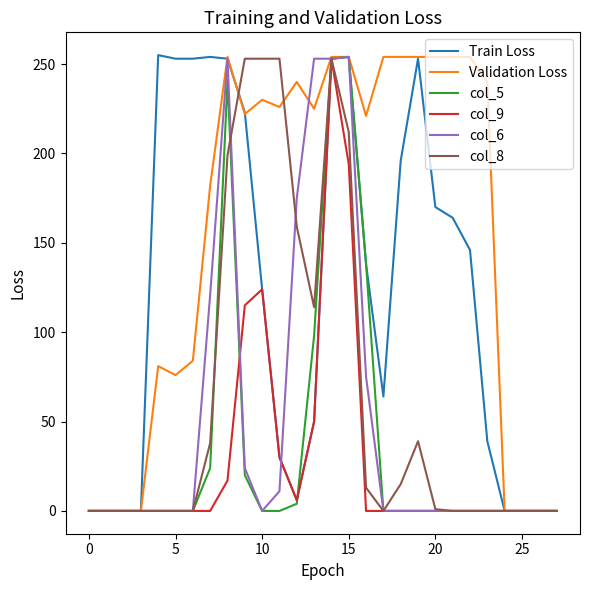

Which series has the largest total across all categories?

Validation Loss